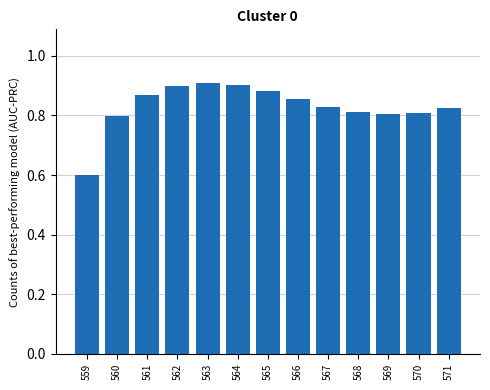

True or false: the data shows 0.3 at 561.

False